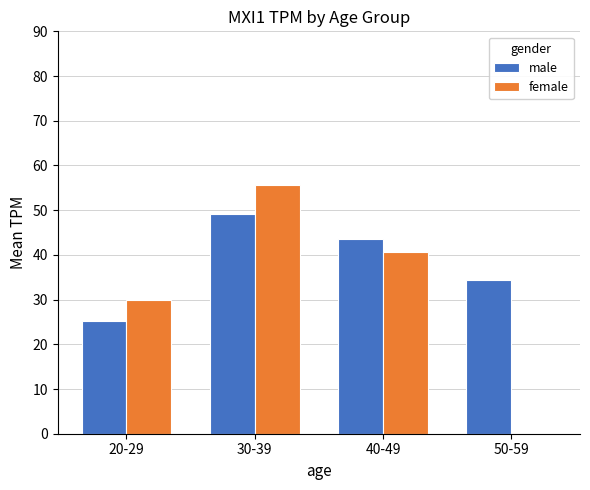

Are the bars horizontal?

No